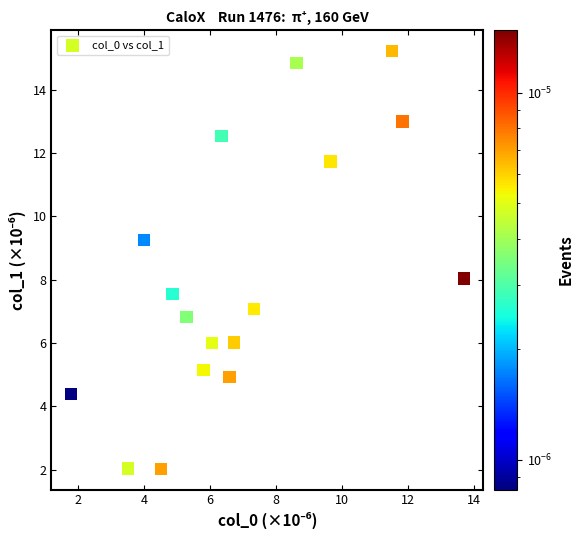

What is the range of Y values (max minus min)?

13.2